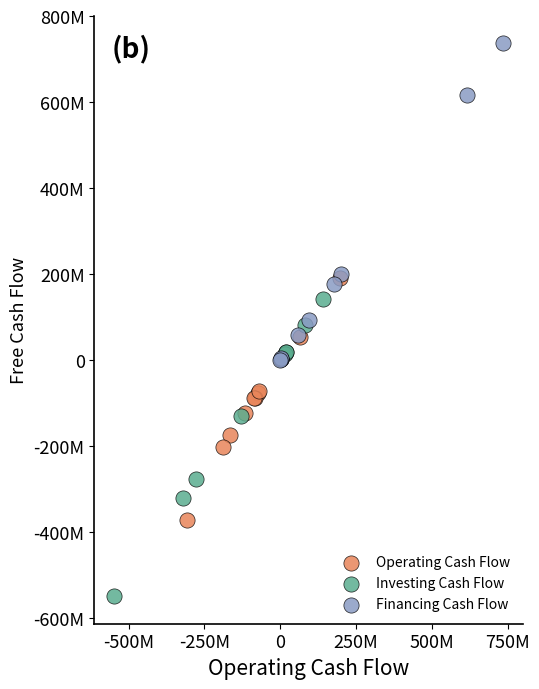

Which series contains the highest Y value?

Financing Cash Flow